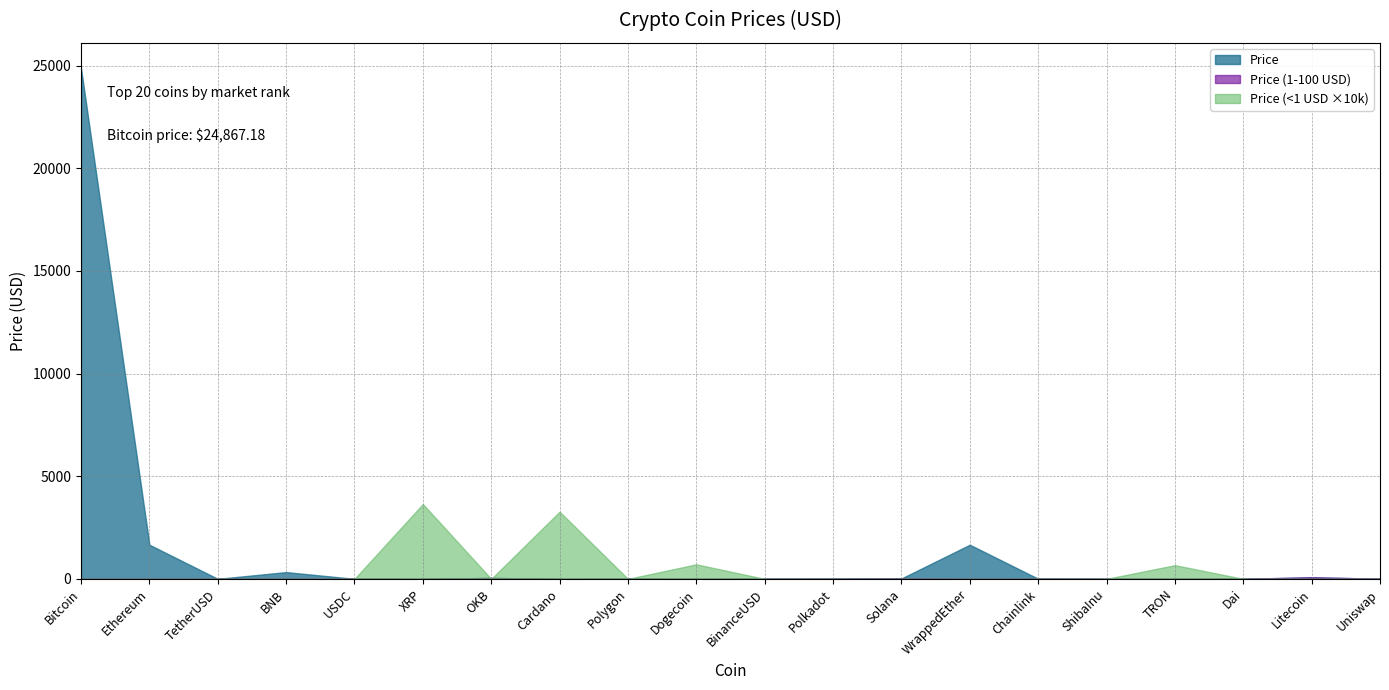

What is the difference between the maximum and second lowest values?

24867.1